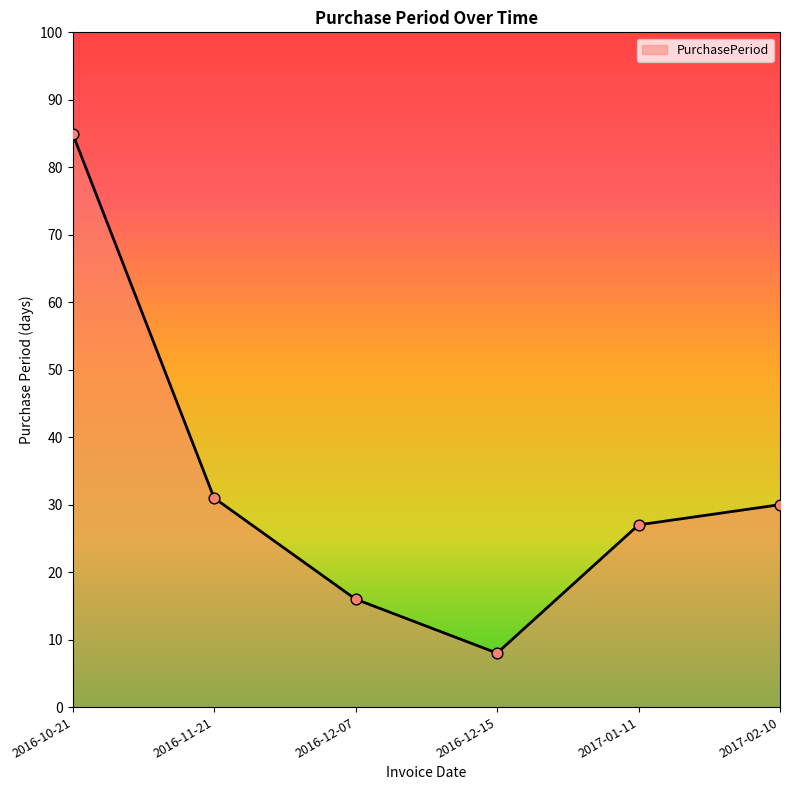

What is the change in value from 2017-01-11 to 2017-02-10?

+3